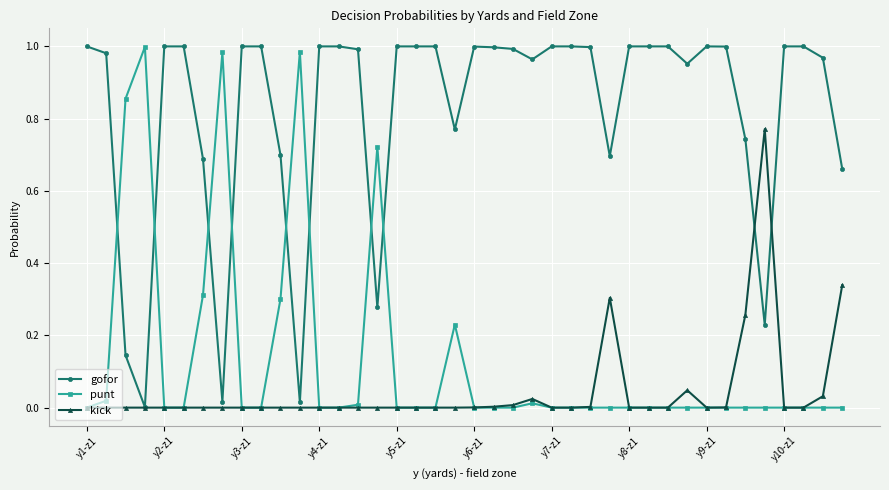

How many series are shown in this chart?

3